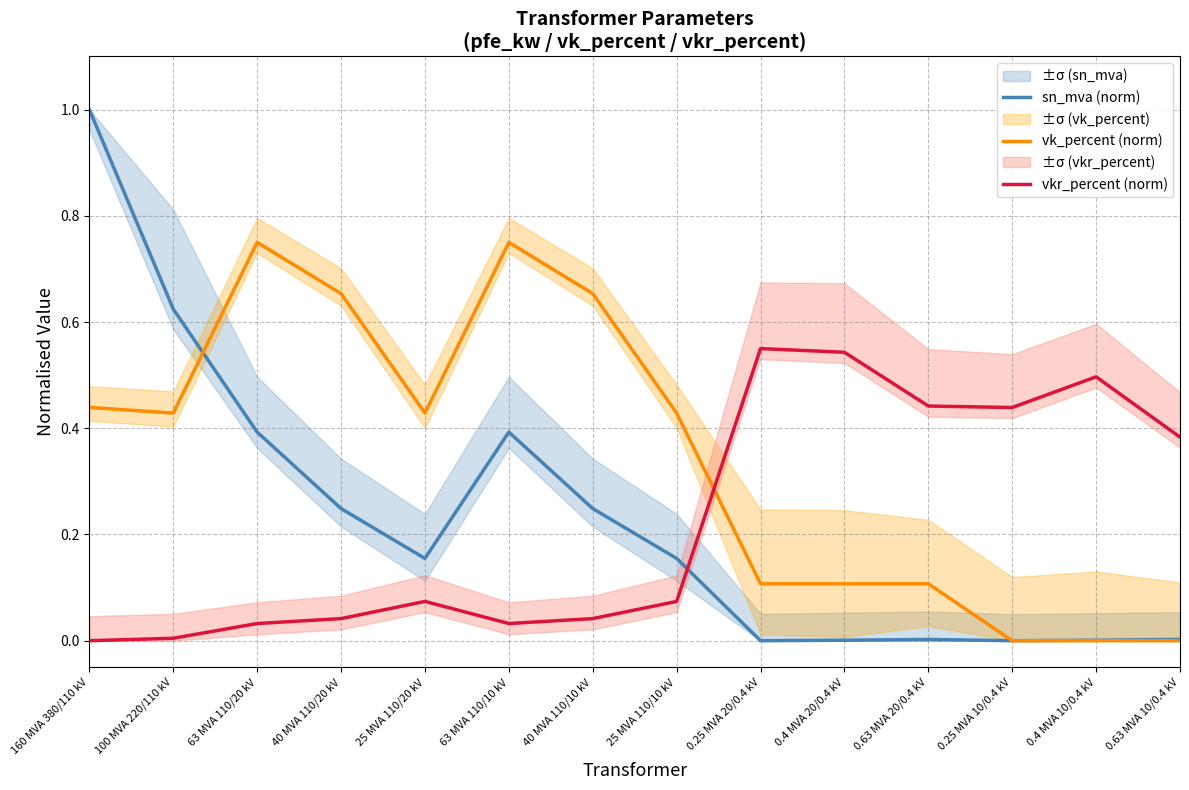

What position from the right is 100 MVA 220/110 kV?

13